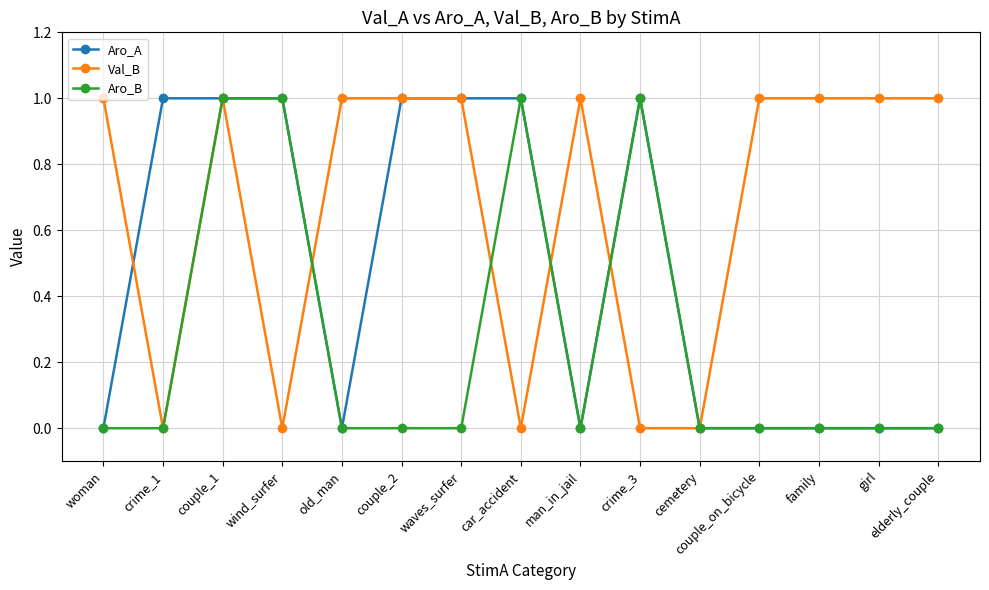

List the series in order of their overall mean, highest first.

Val_B, Aro_A, Aro_B